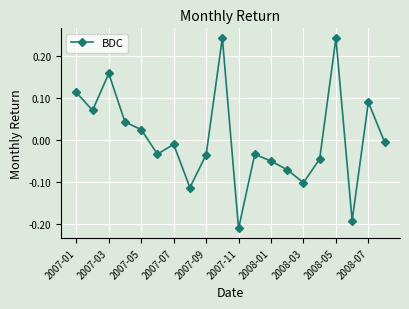

What is the difference between the maximum and second lowest values?

0.4